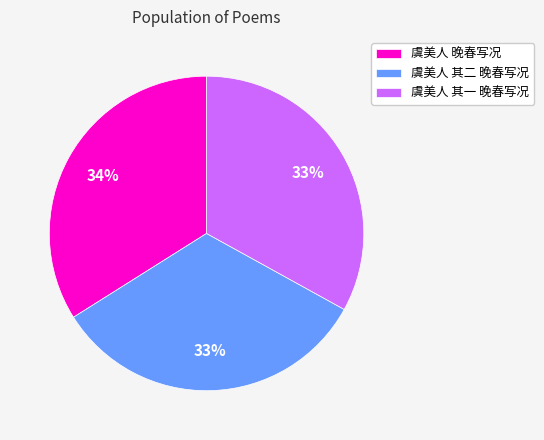

To the nearest percent, what portion does 虞美人 其一 晚春写况 represent?

33%